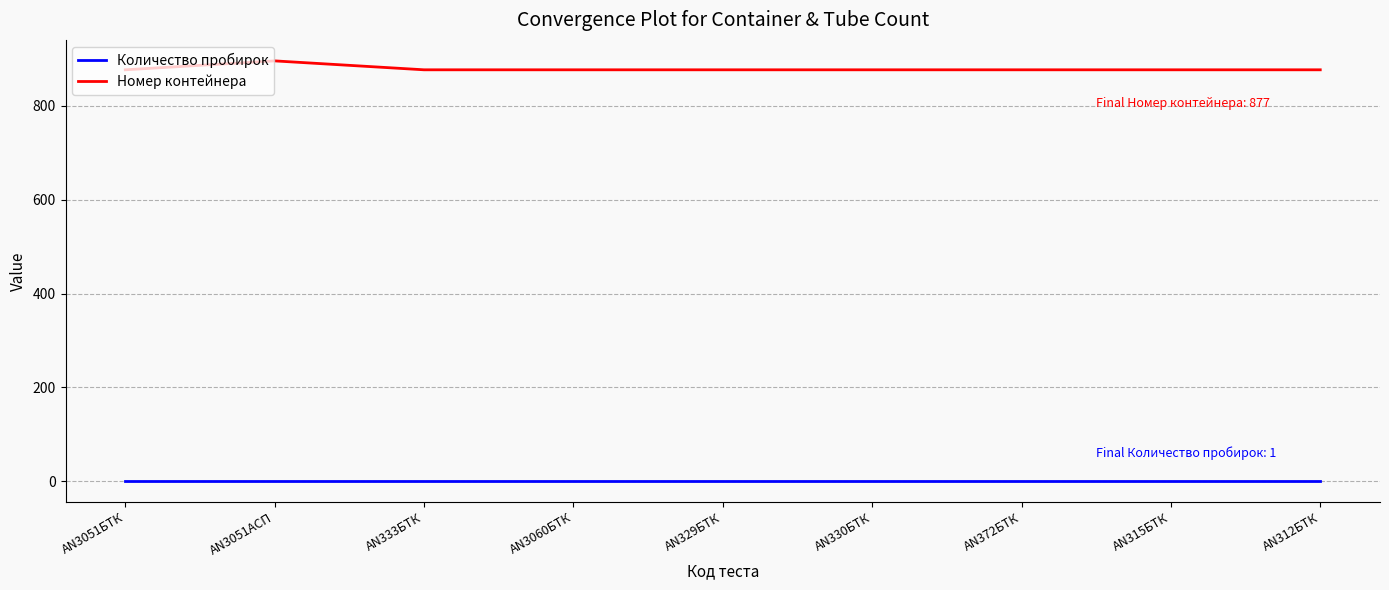

Is it true that Номер контейнера equals 268 at AN315БТК?

False